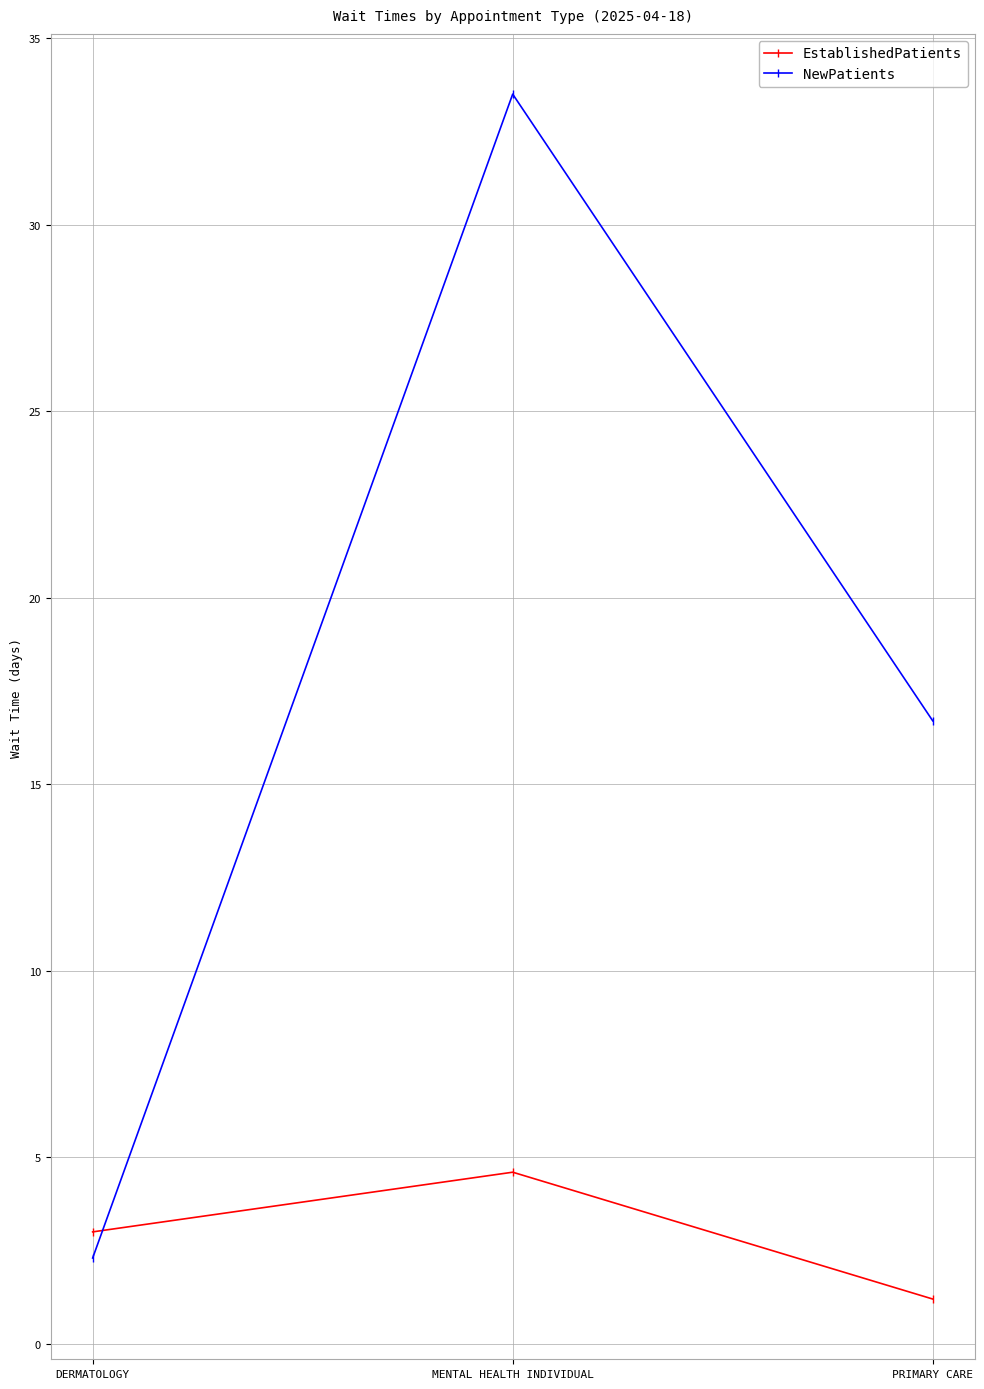

Which series has the widest spread of values?

NewPatients